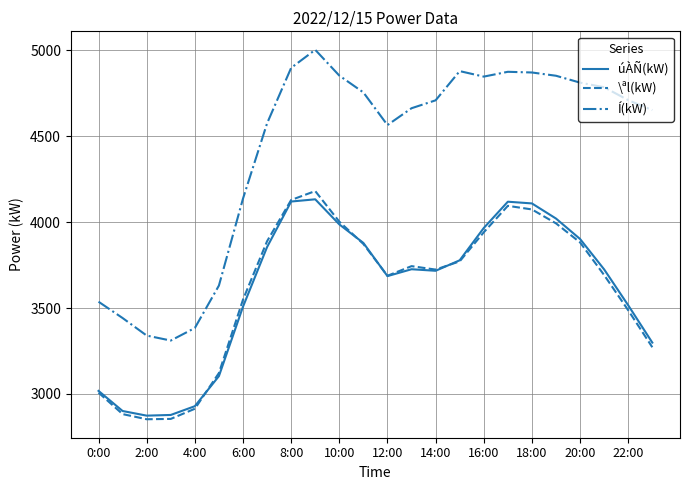

What is the greatest value displayed?

5003